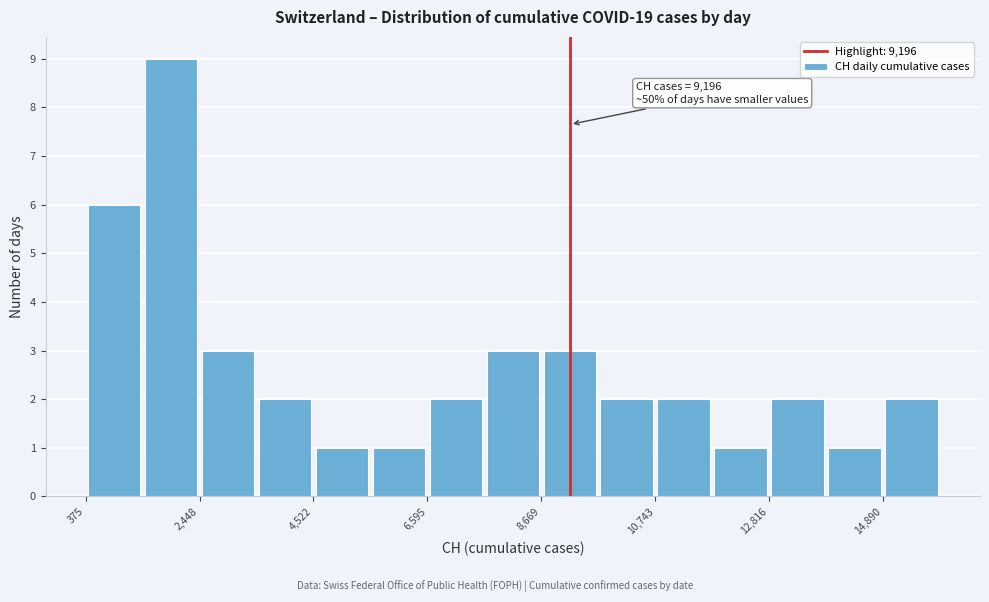

Around what value on the x-axis is the tallest bar? Give the approximate position of its centre, as read against the axis.

2000